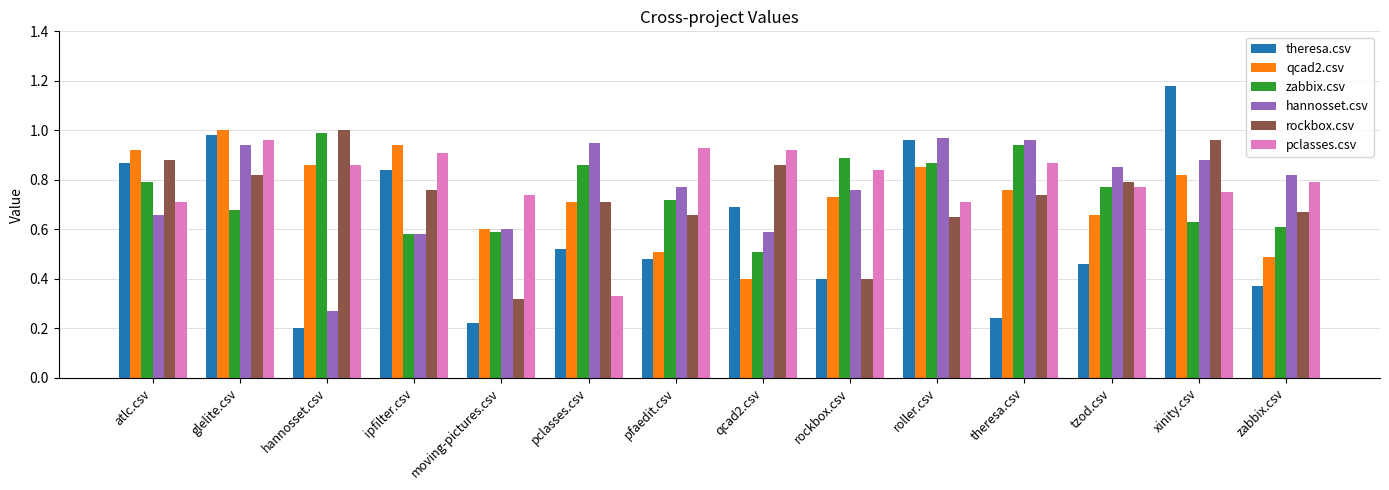

Which series has the widest spread of values?

theresa.csv